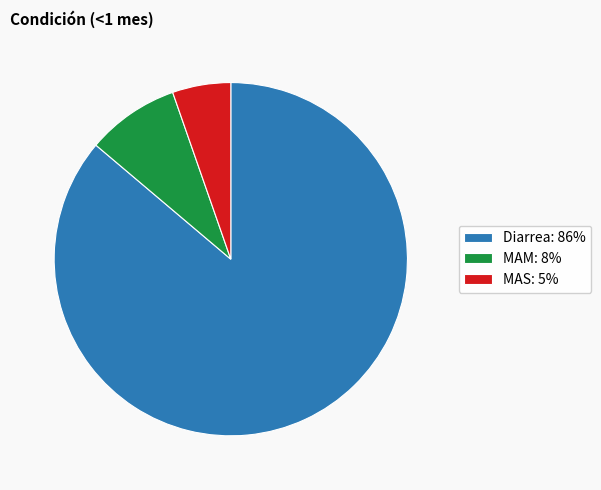

Do Diarrea: 86% and MAM: 8% together represent more than half of the pie?

Yes